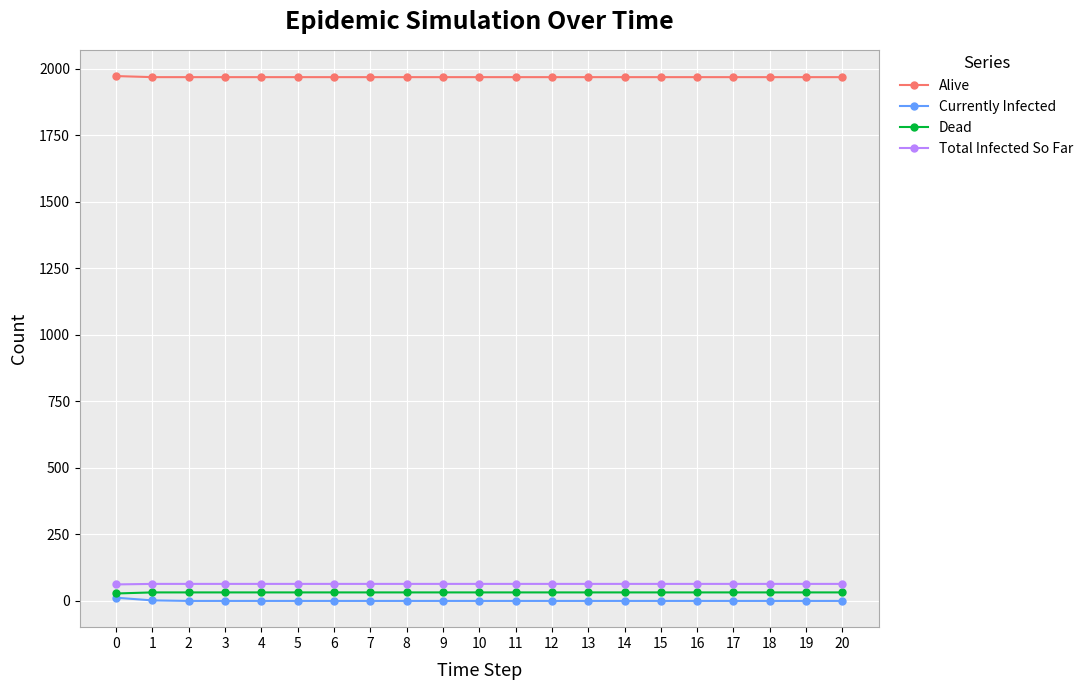

What is the highest value of the Total Infected So Far series?

64